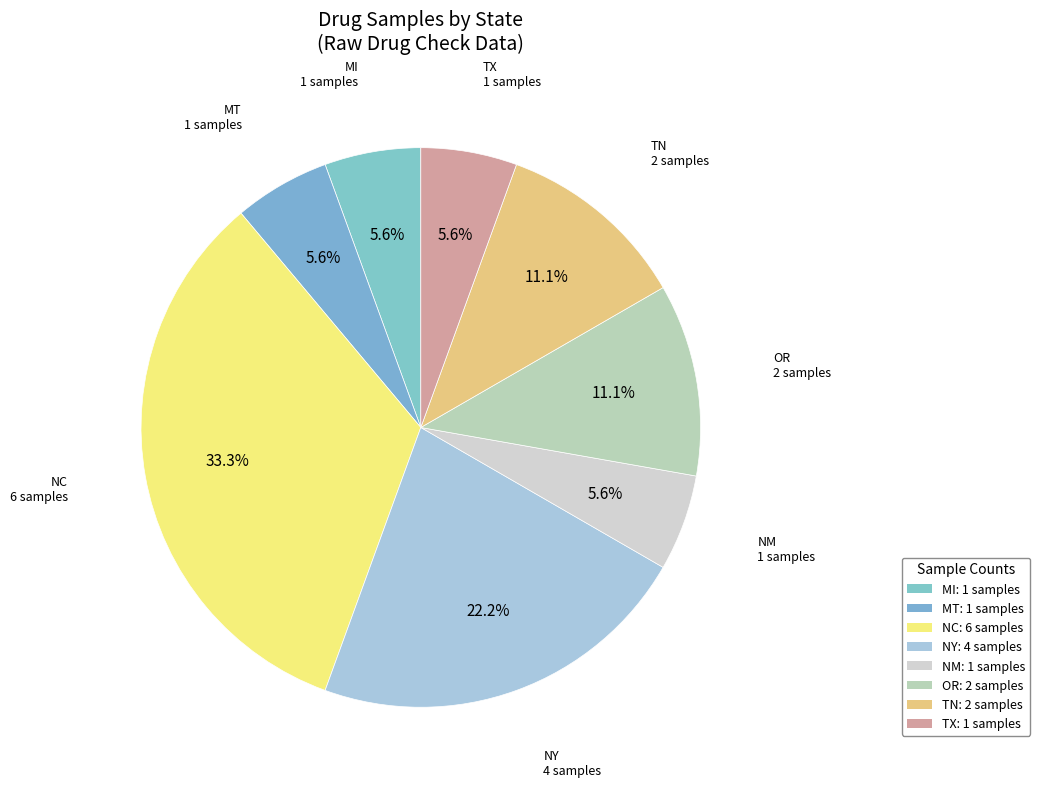

What percentage is the MI slice, to the nearest percent?

6%